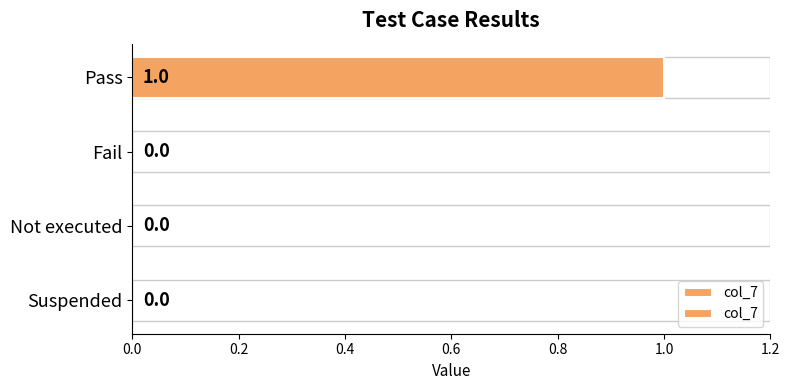

How many values are above zero?

1